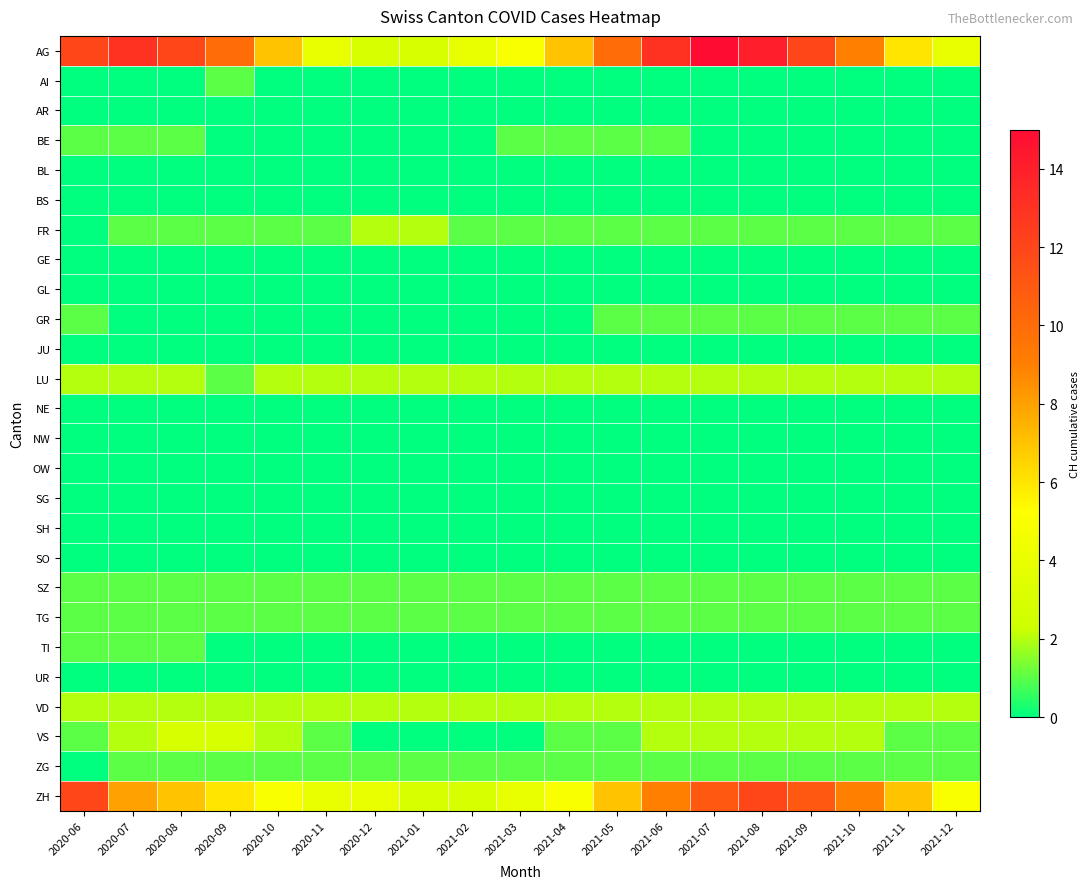

Between 2020-12 and 2020-08, which is larger?

2020-08